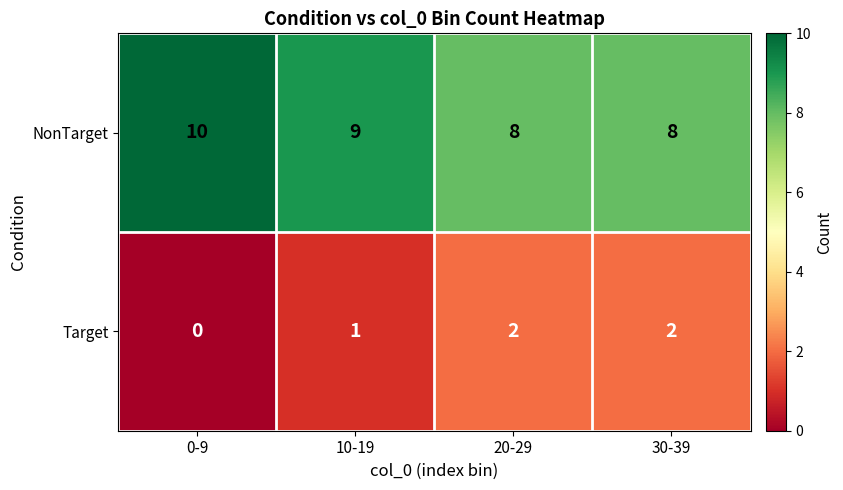

How many distinct data groups are displayed?

2